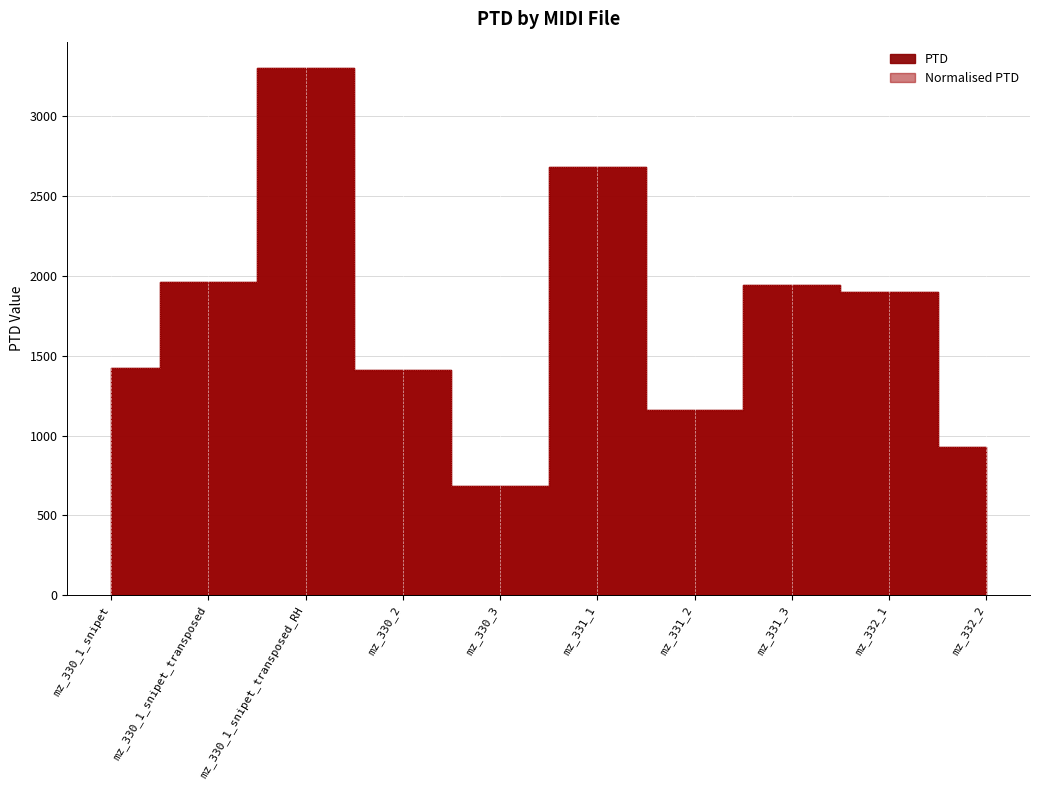

Reading right to left, extract all data points from this chart.

PTD: 926.4	1900.4	1945.0	1162.5	2679.1	682.2	1407.7	3301.2	1958.6	1422.2
Normalised PTD: 926.4	1900.4	1945.0	1162.5	2679.1	682.2	1407.7	3301.2	1958.6	1422.2